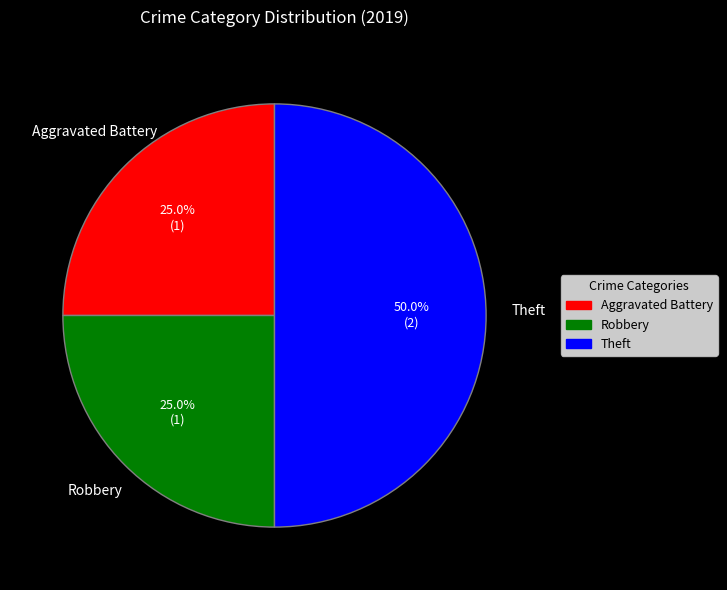

Is Robbery the majority of the pie?

No